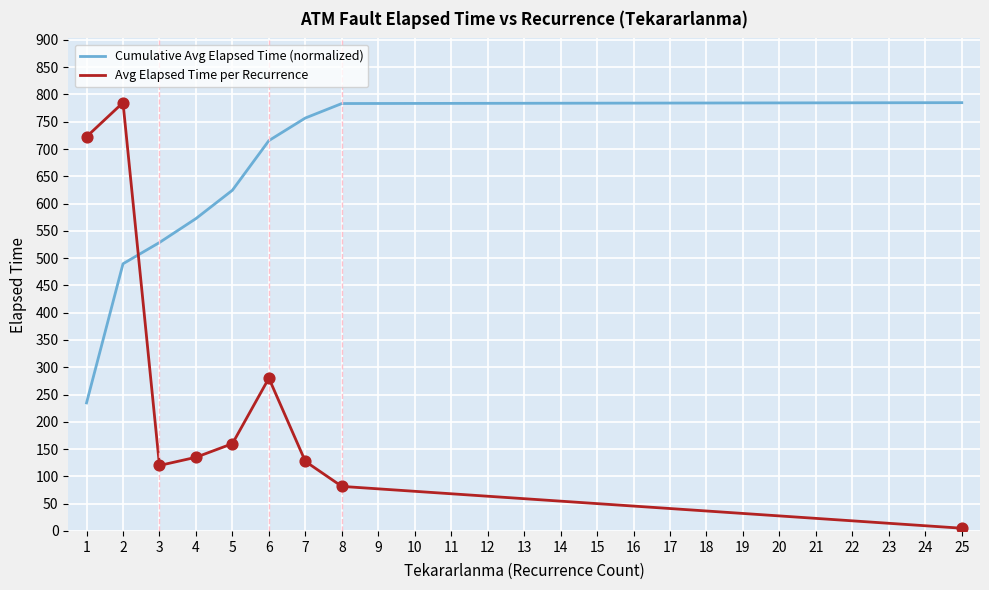

What is the difference between the highest and lowest values at 7?

629.3